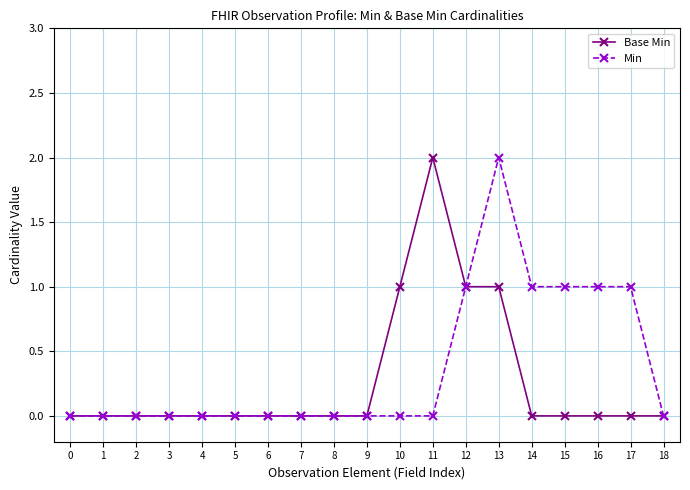

True or false: Min has more than 0 points higher than both neighbors.

True